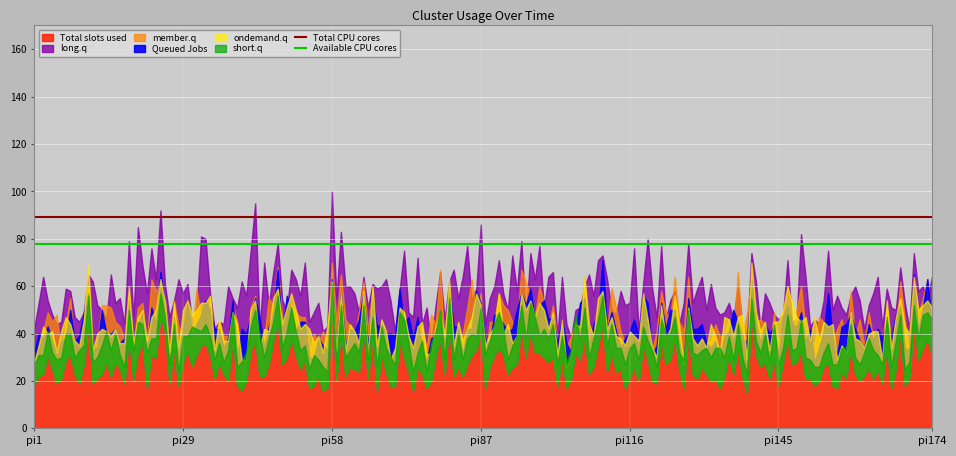

What is the value of the Total CPU cores point at the 2nd from the left?

89.1